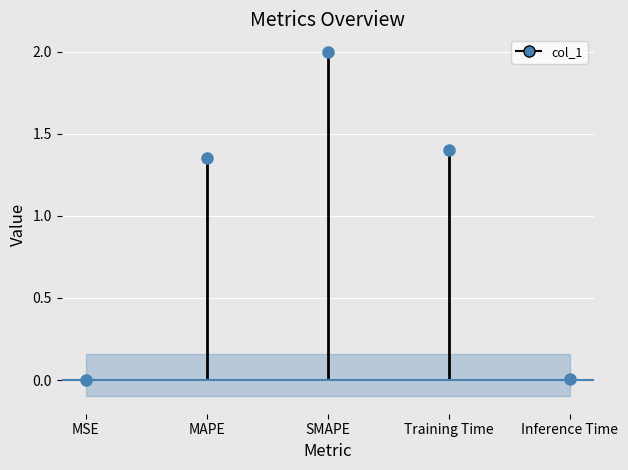

True or false: the data shows 2.0 at SMAPE.

True